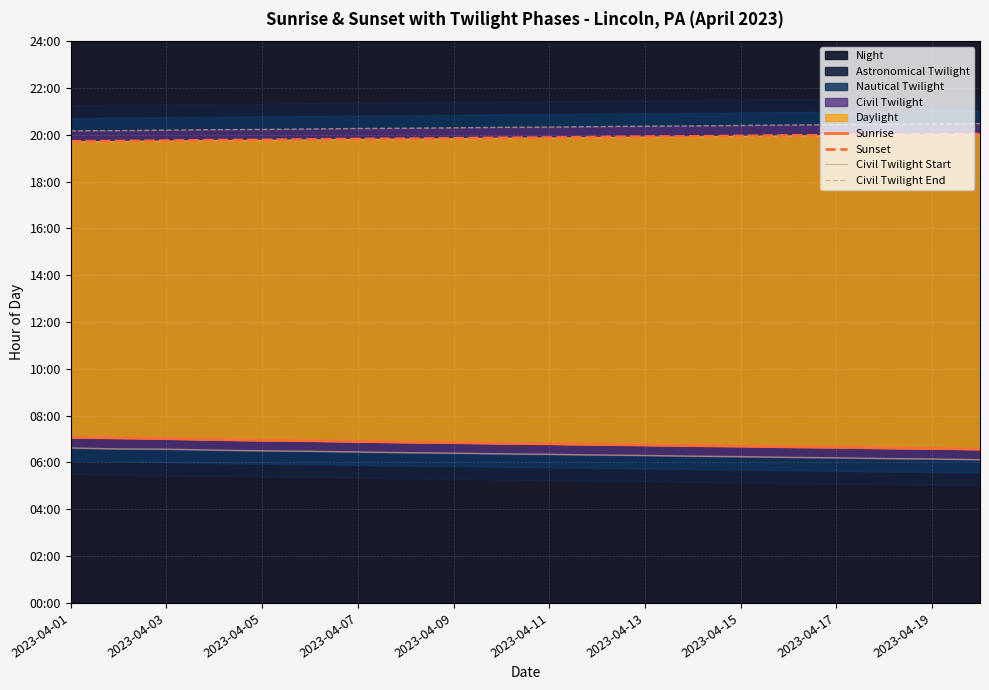

Which category has the lowest value in the Civil Twilight End series?

2023-04-01